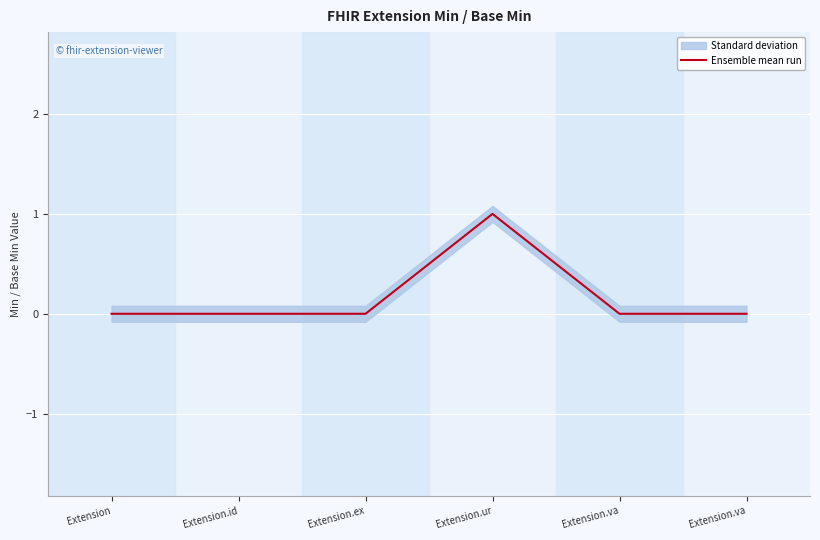

Which category has the highest value across all series?

Extension.ur